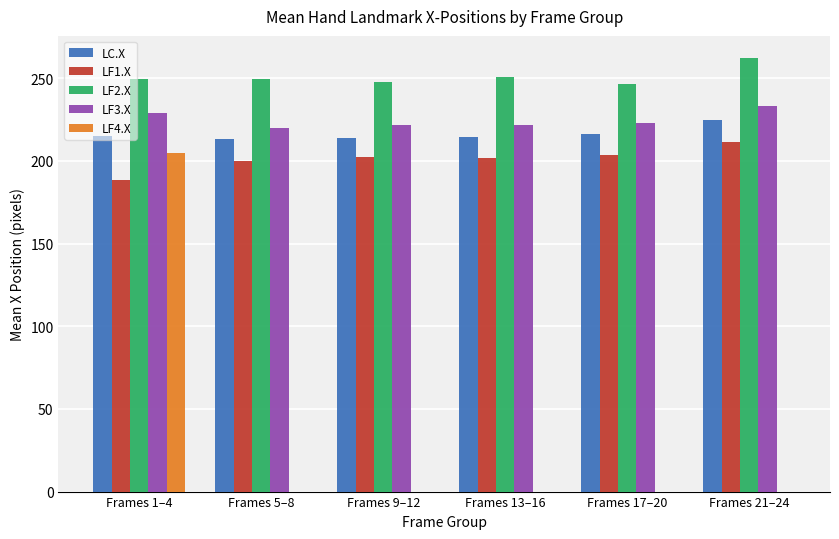

What is the maximum value for LF3.X?

233.5